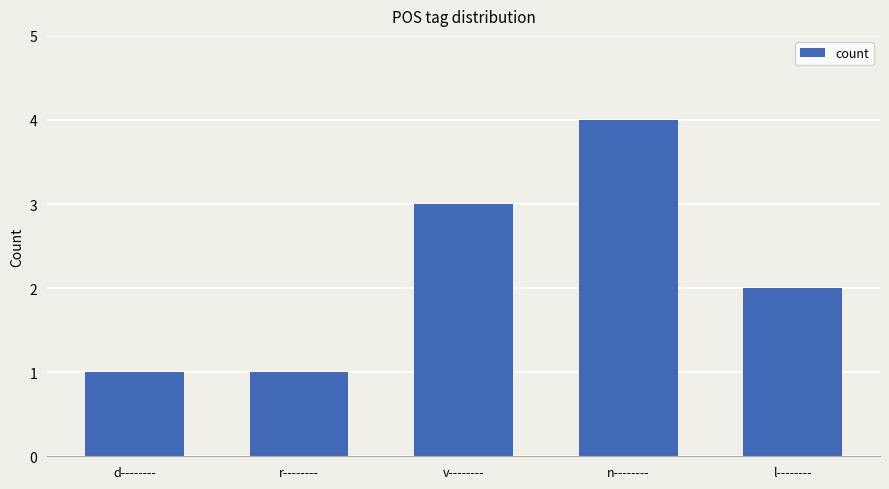

Reading right to left, transcribe all the data shown in this chart.

2	4	3	1	1